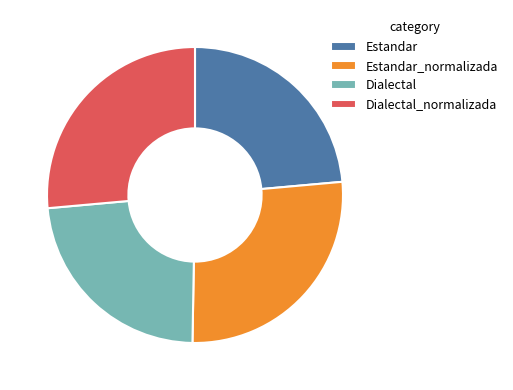

Which has a higher value, Dialectal_normalizada or Dialectal?

Dialectal_normalizada